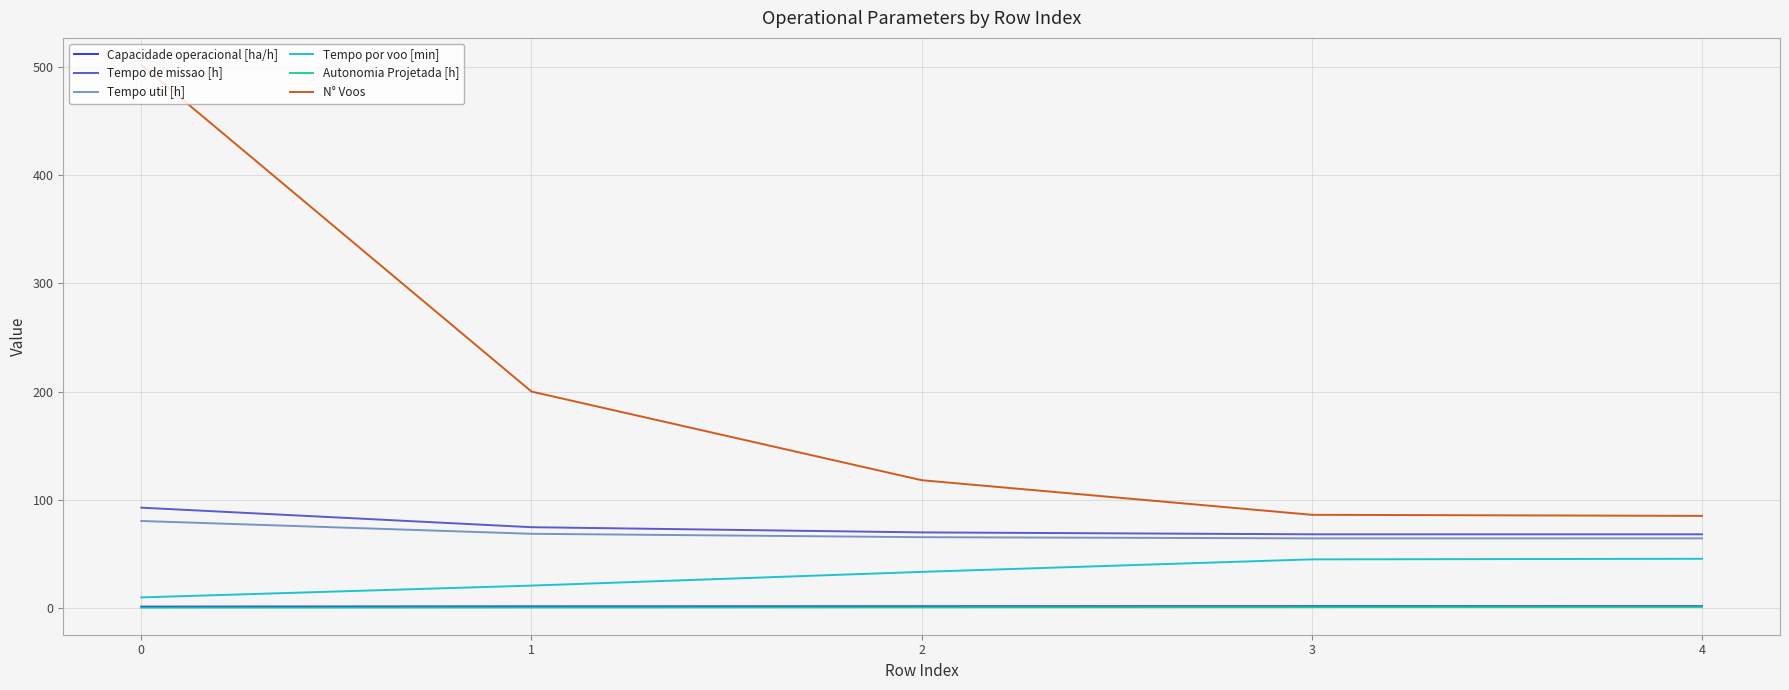

Which series changed the most between 2 and 4?

N° Voos